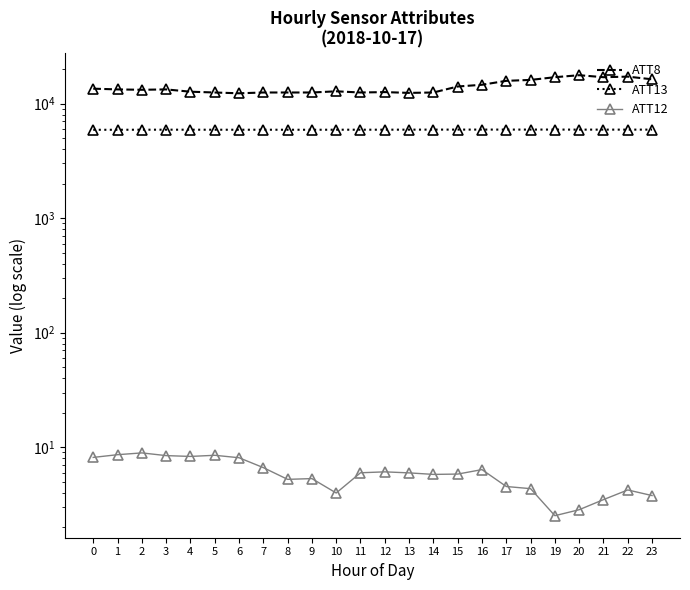

Which series has the largest total across all categories?

ATT8